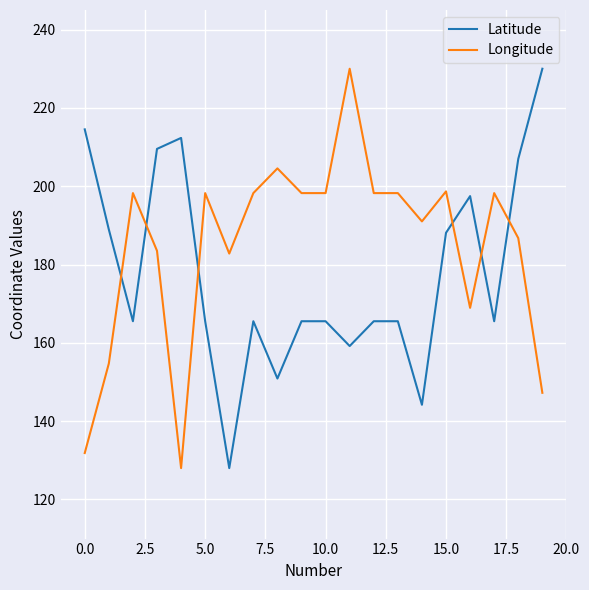

Which series has the largest total across all categories?

Longitude